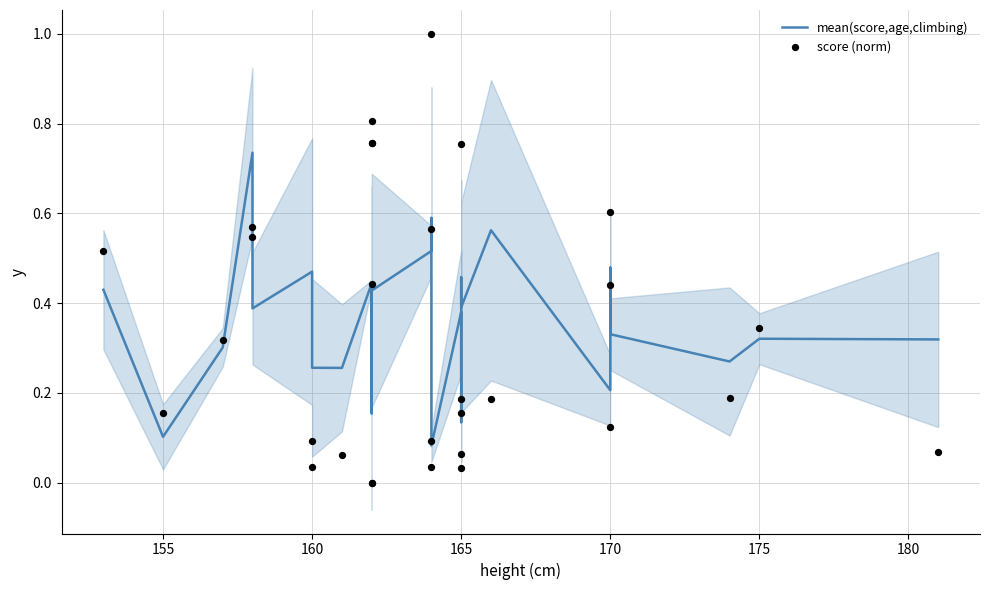

Which series contains the lowest Y value?

score (norm)